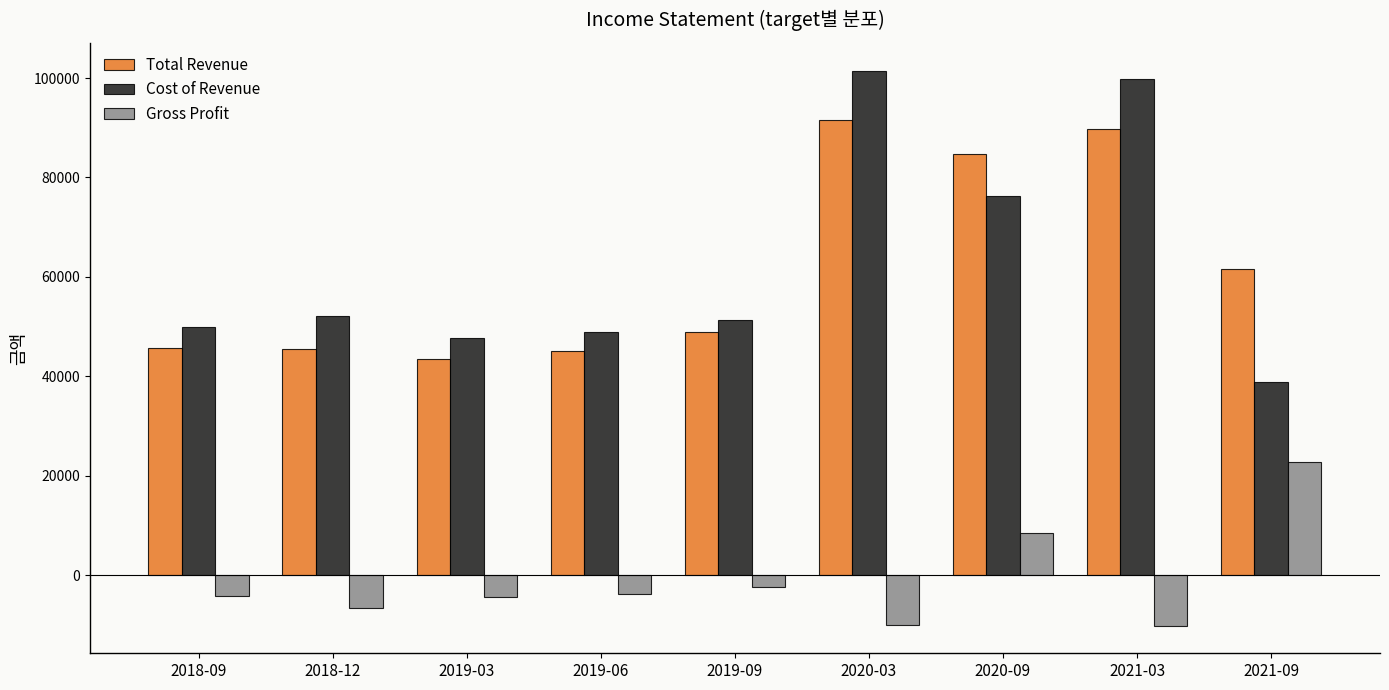

At which category is the sum across all series the highest?

2020-03